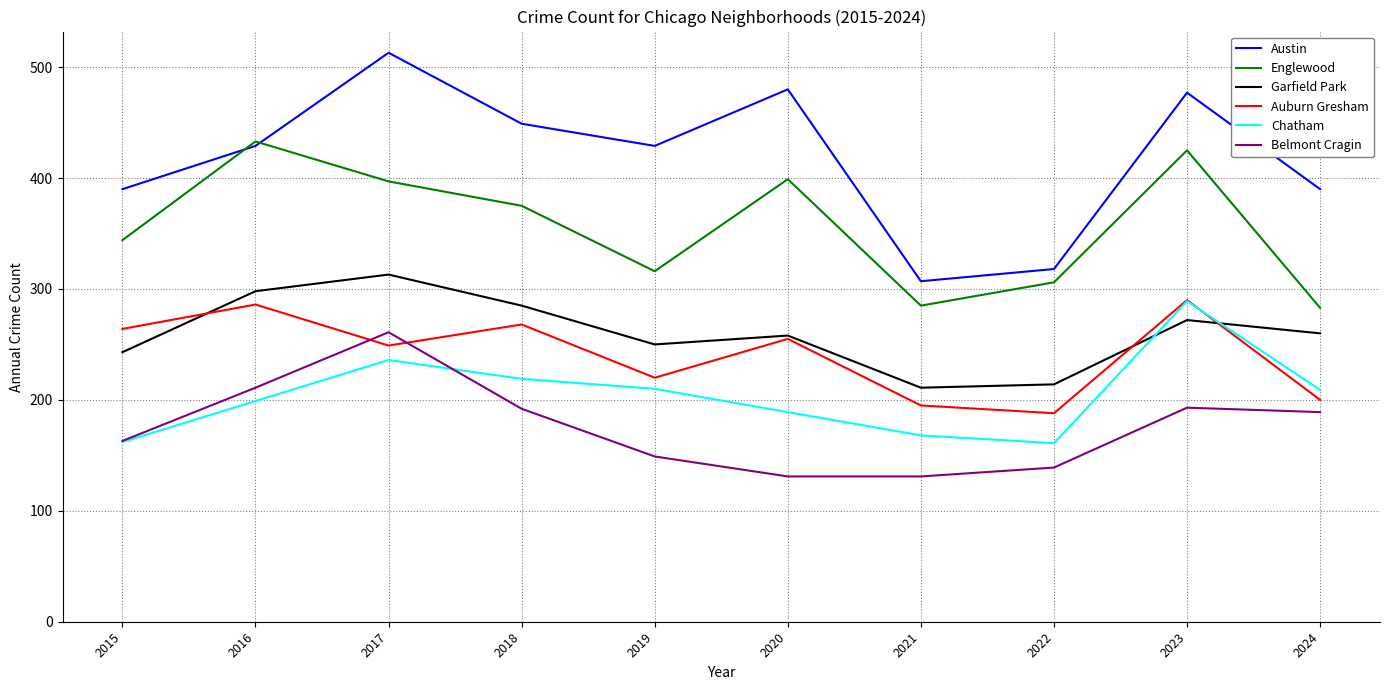

What is the sum of the Austin values at 2017 and 2023?

990